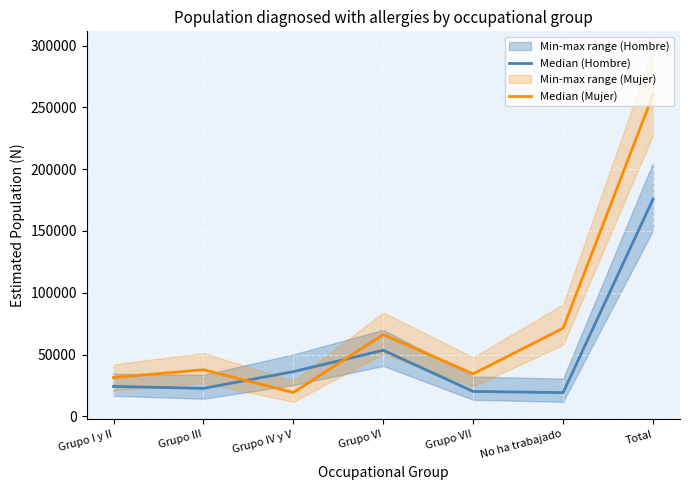

What is the difference between the highest and lowest values at No ha trabajado?

52154